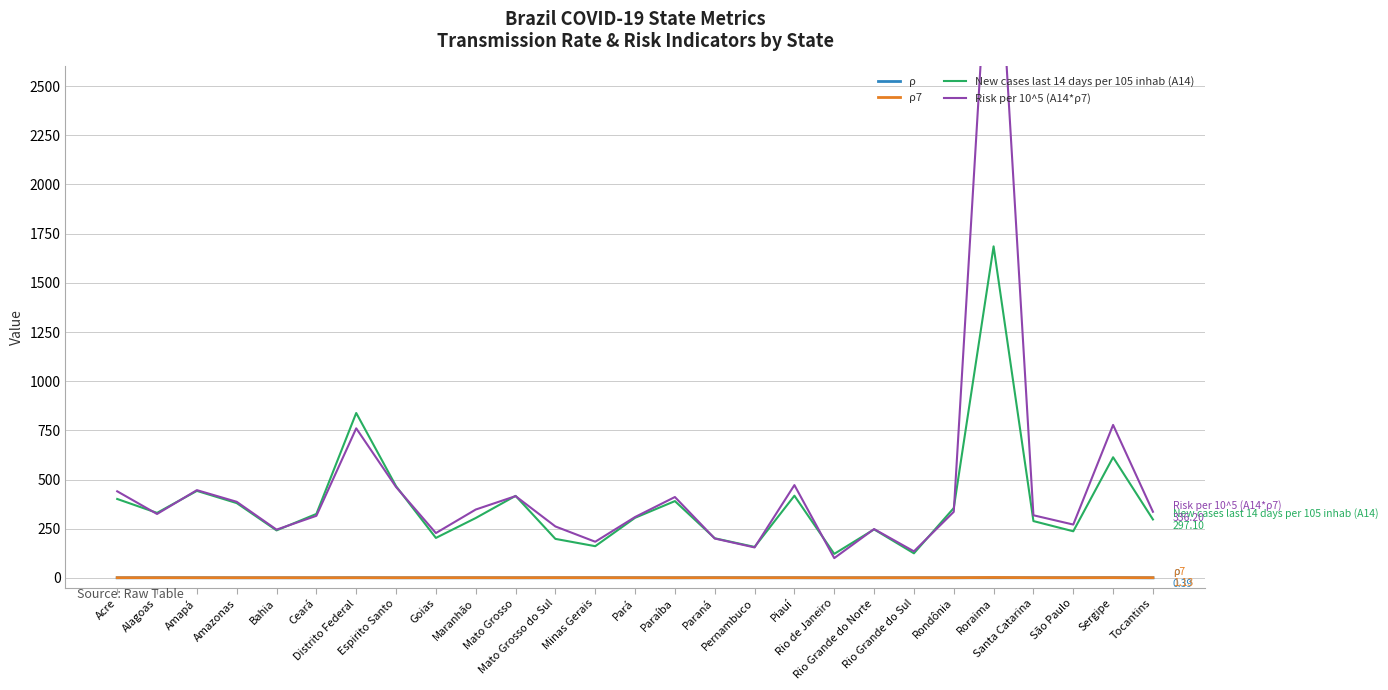

What is the label of the 14th point from the left?

Pará